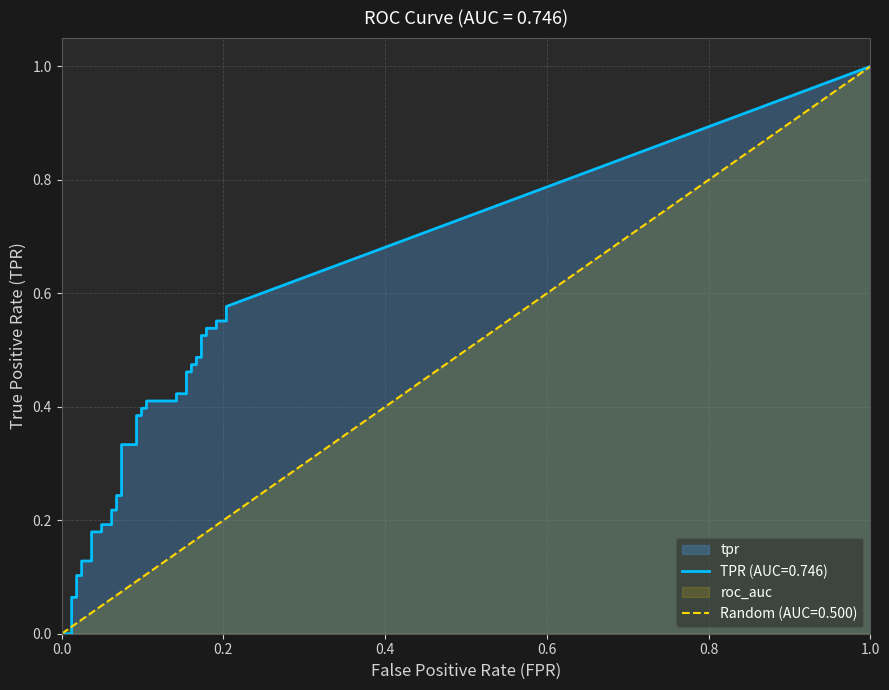

How many data points does each series have?

40